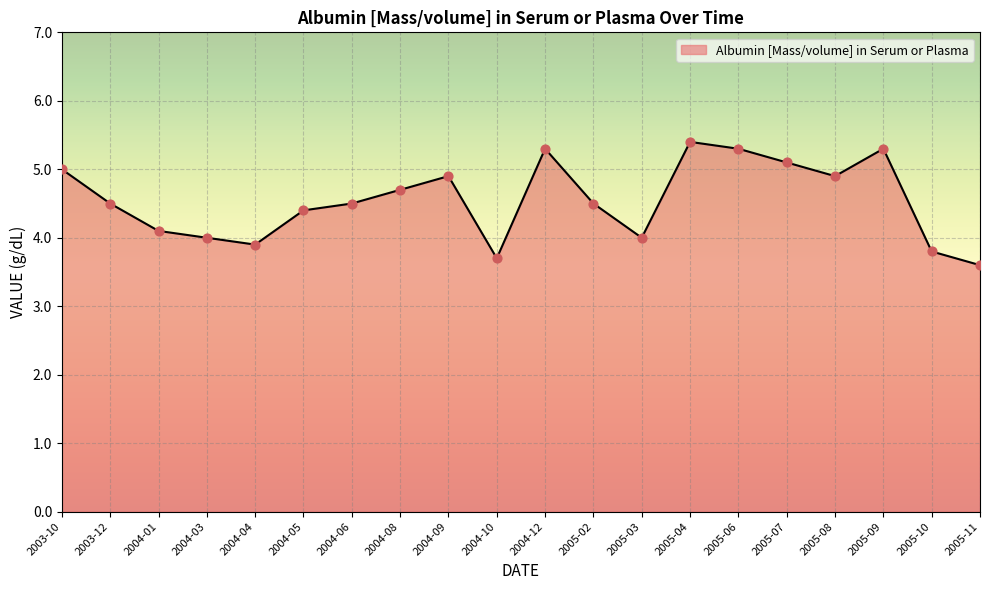

What is the change in value from 2004-09 to 2005-02?

-0.4